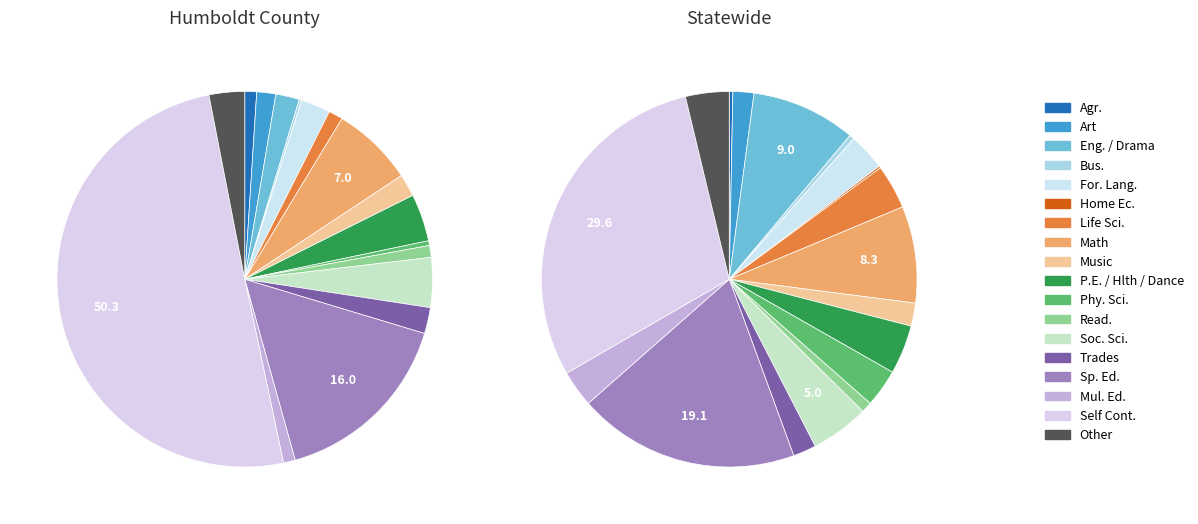

Which slice is the smallest?

Home Ec.